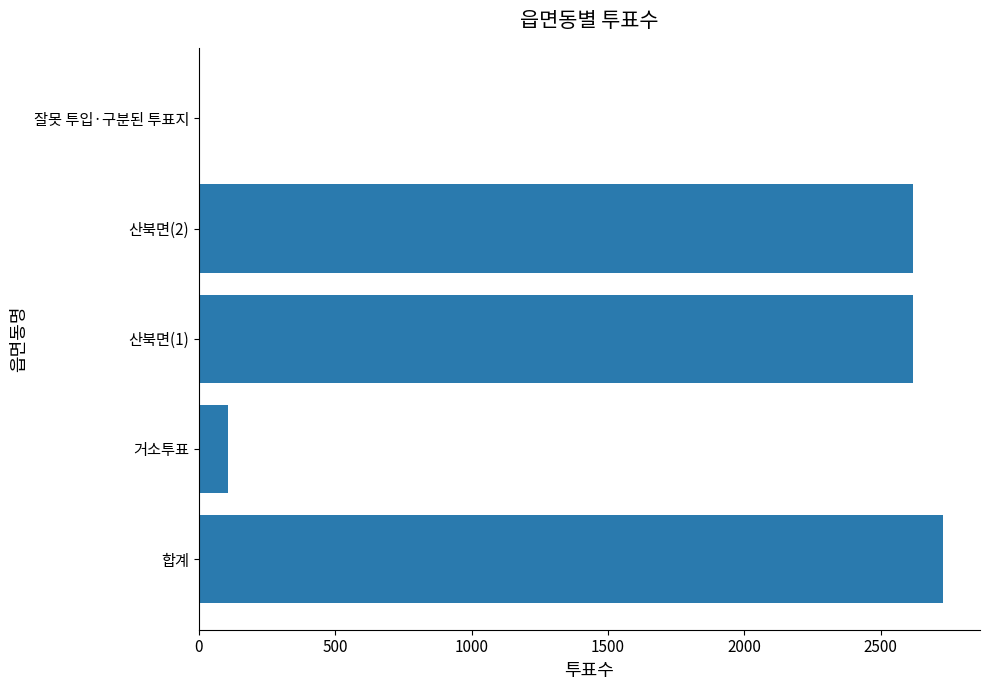

Approximately how many times larger is the value at 산북면(2) compared to 산북면(1)?

1.0